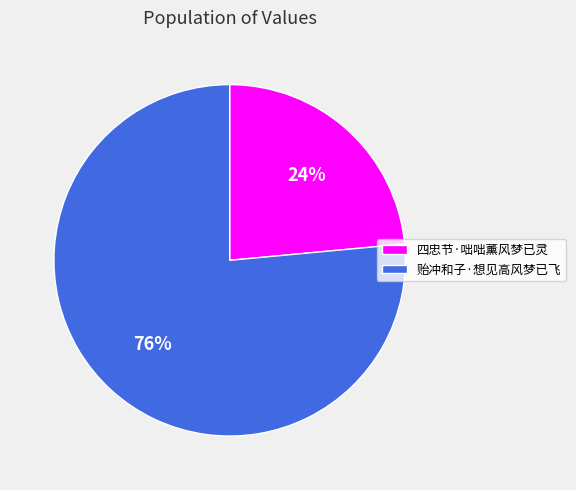

Is there a majority slice in this chart?

Yes